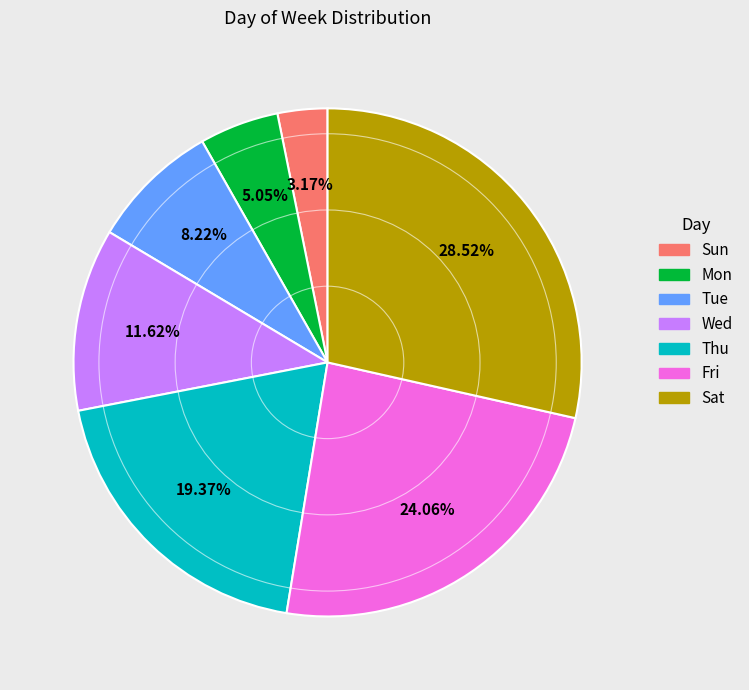

What is the ratio of the value at Thu to the value at Sat?

0.7